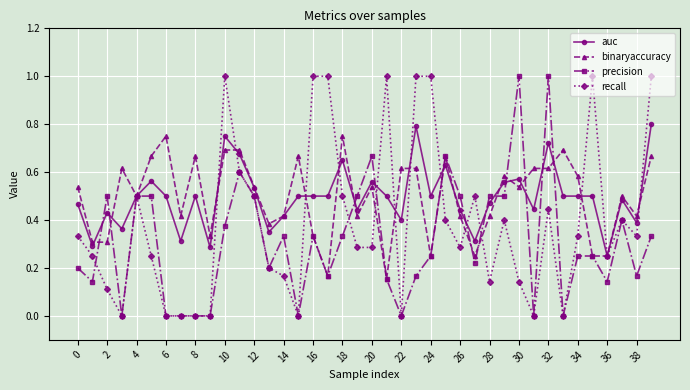

True or false: binaryaccuracy has more than 2 interior local peaks.

True